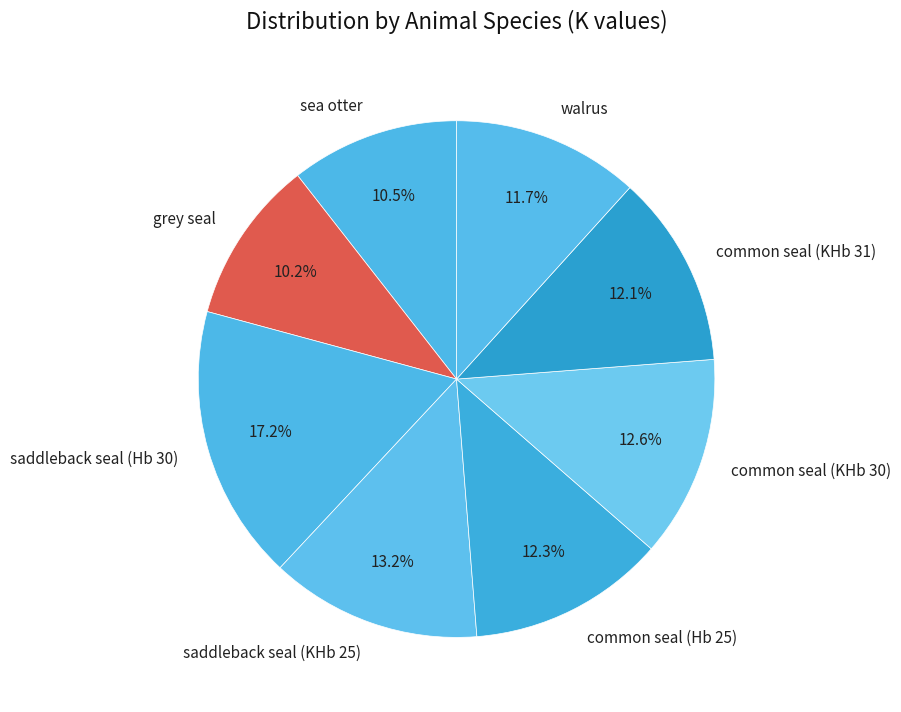

To the nearest percent, what is the difference between the saddleback seal (KHb 25) and sea otter slice percentages?

3%